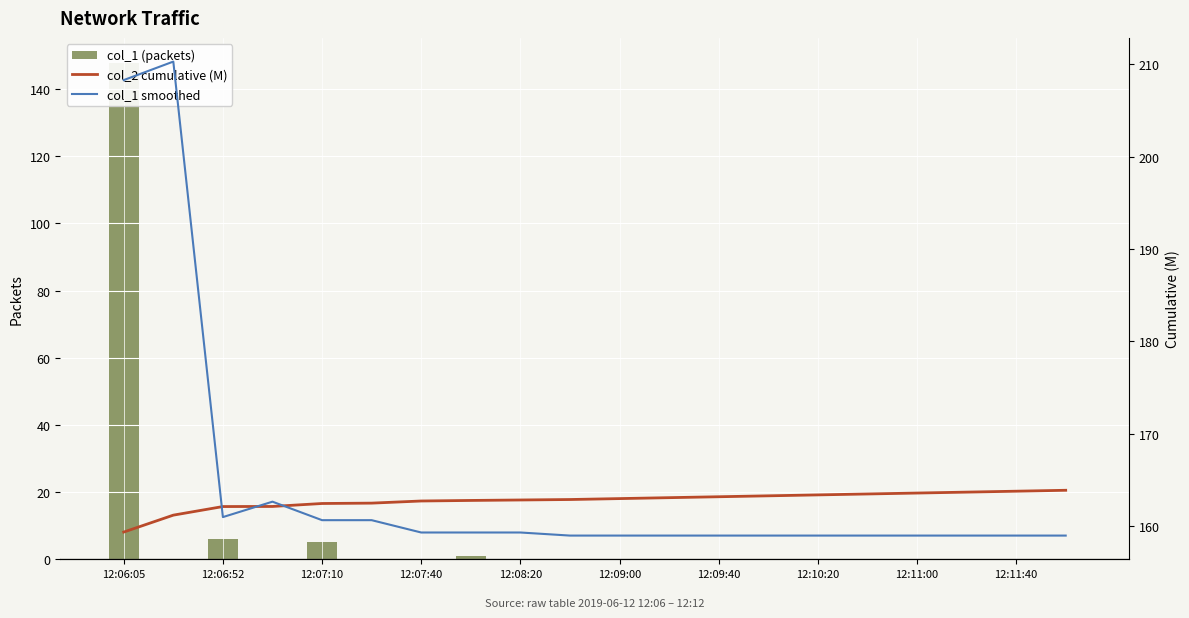

Which series has the widest spread of values?

col_1 (packets)